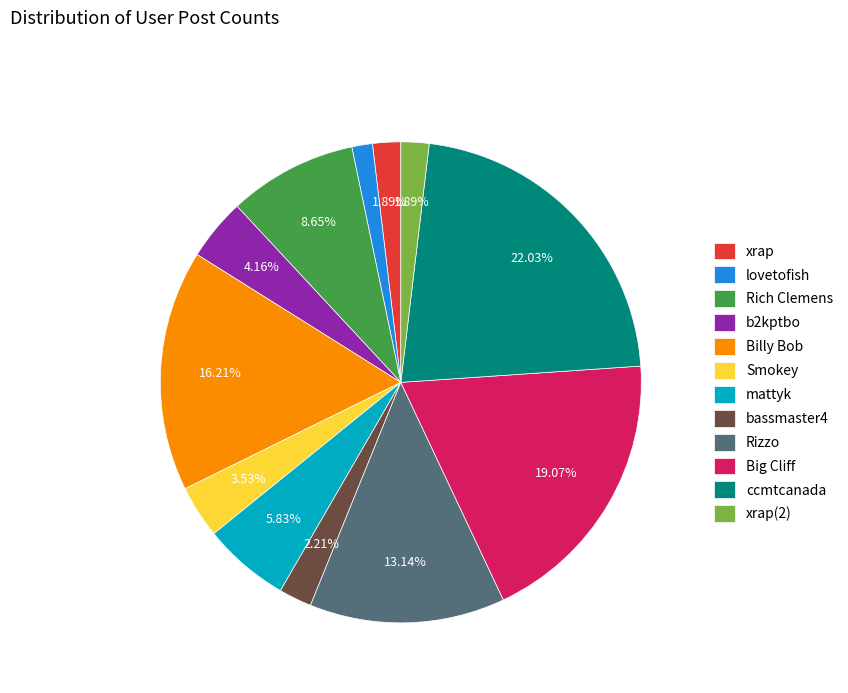

The xrap slice represents 2% of the pie. True or false?

True